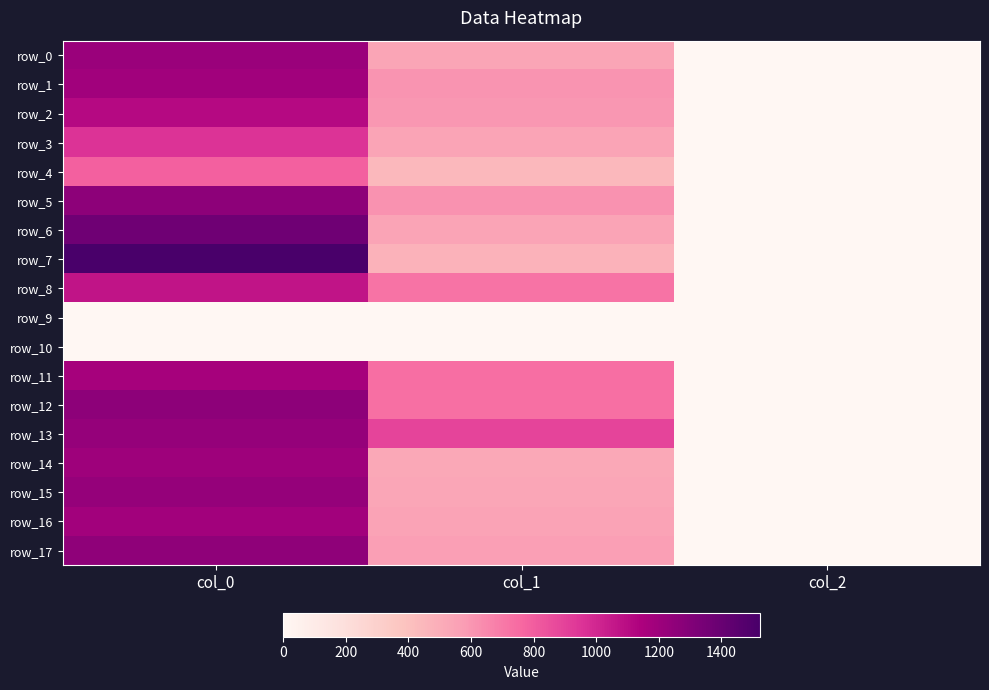

Count the number of categories in the chart.

3